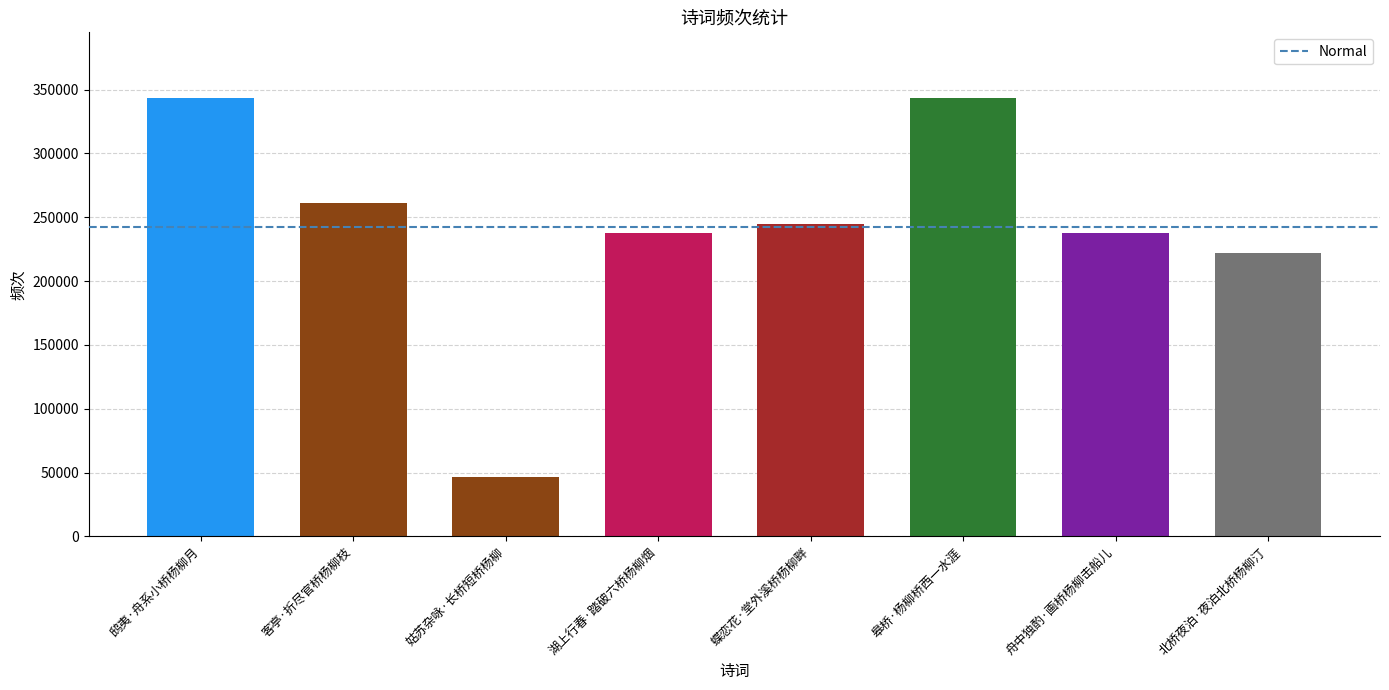

Between 鸱夷·舟系小桥杨柳月 and 蝶恋花·堂外溪桥杨柳畔, which is larger?

鸱夷·舟系小桥杨柳月